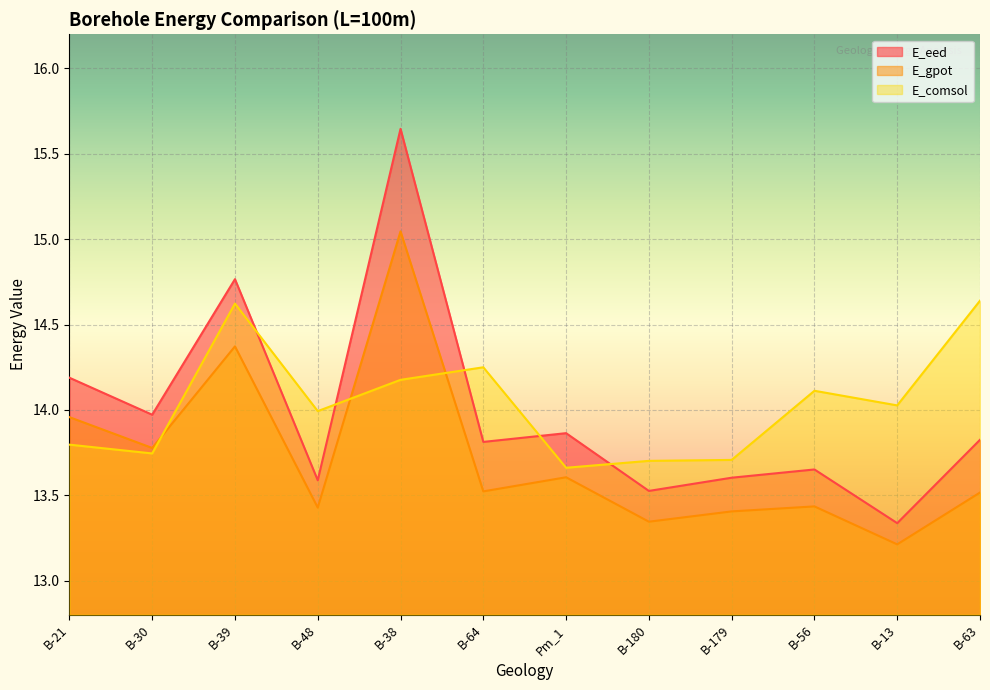

Where is E_eed nearest to the value 14?

B-30